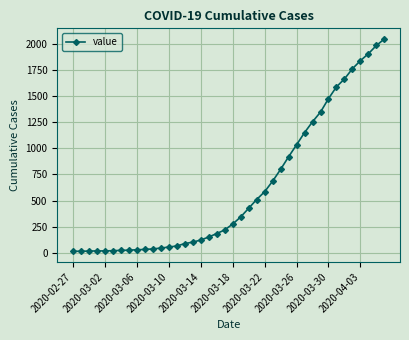

What is the sum of all values?

24864